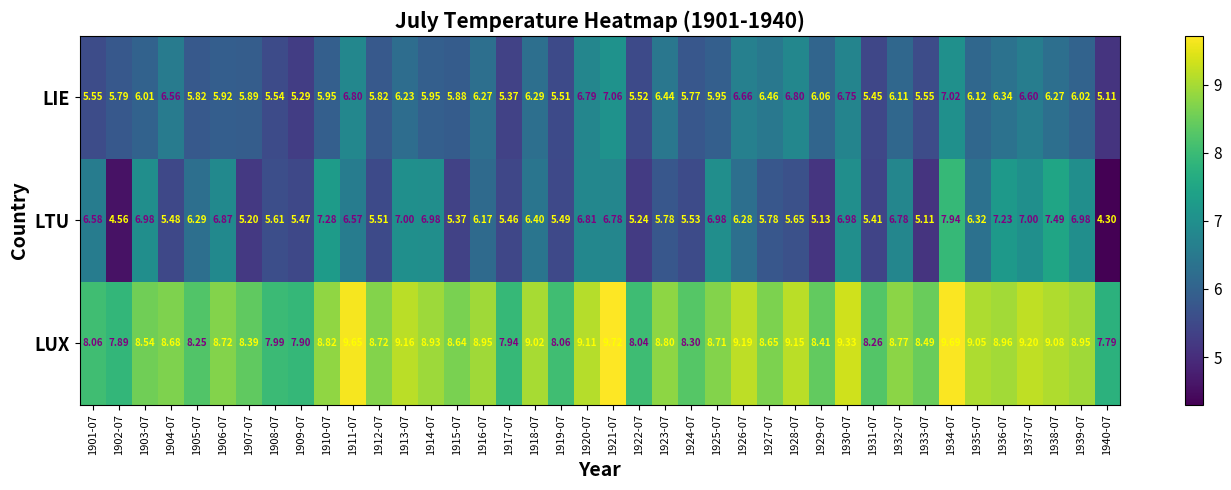

How many data points in LTU are above 6?

22